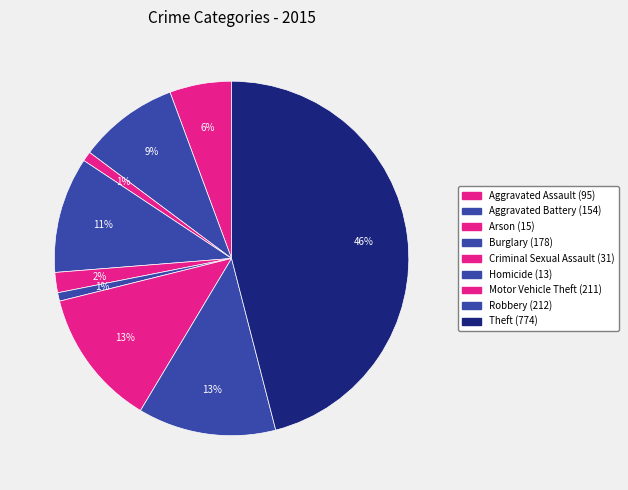

Which slice is the smallest?

Homicide